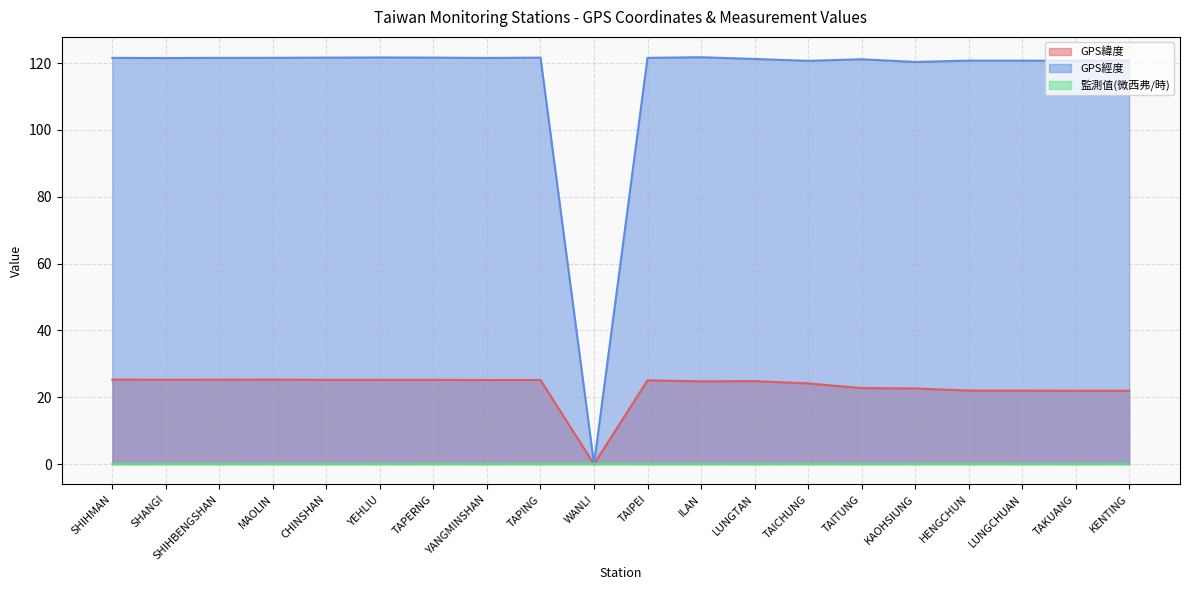

Count the number of categories in the chart.

20